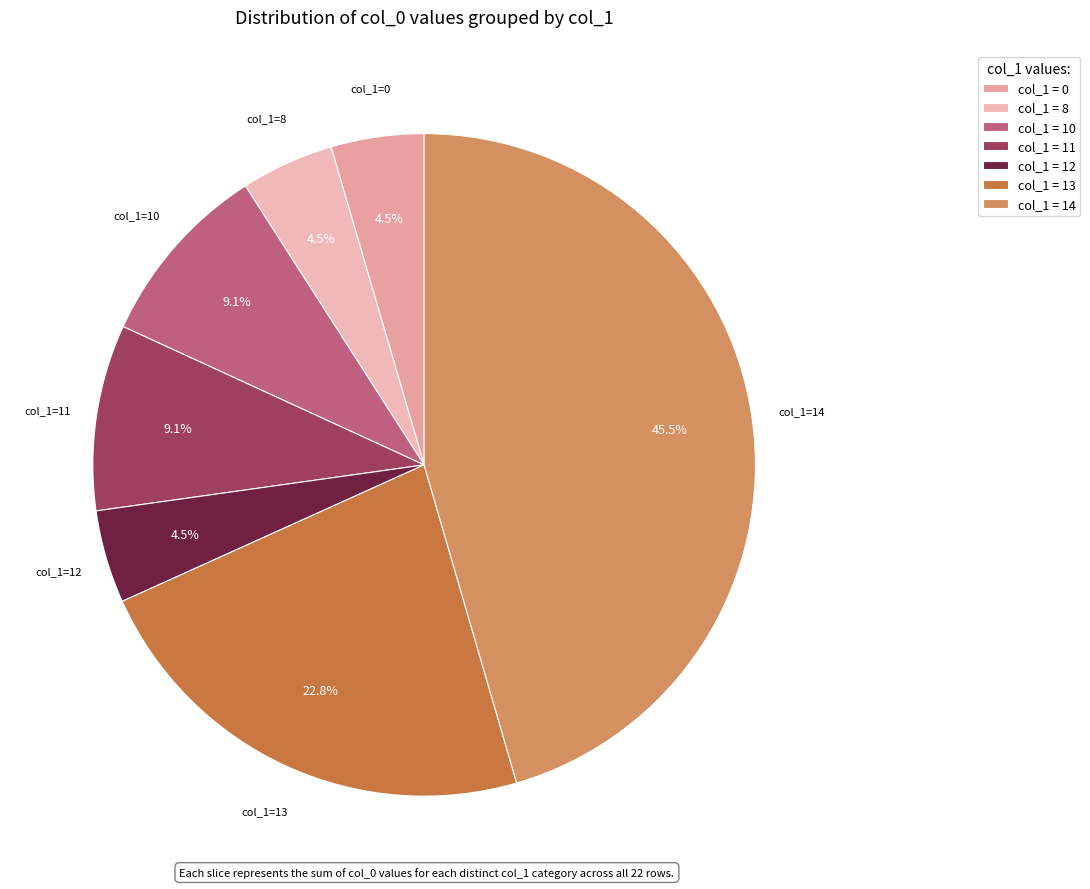

Which slice is the largest?

col_1 = 14